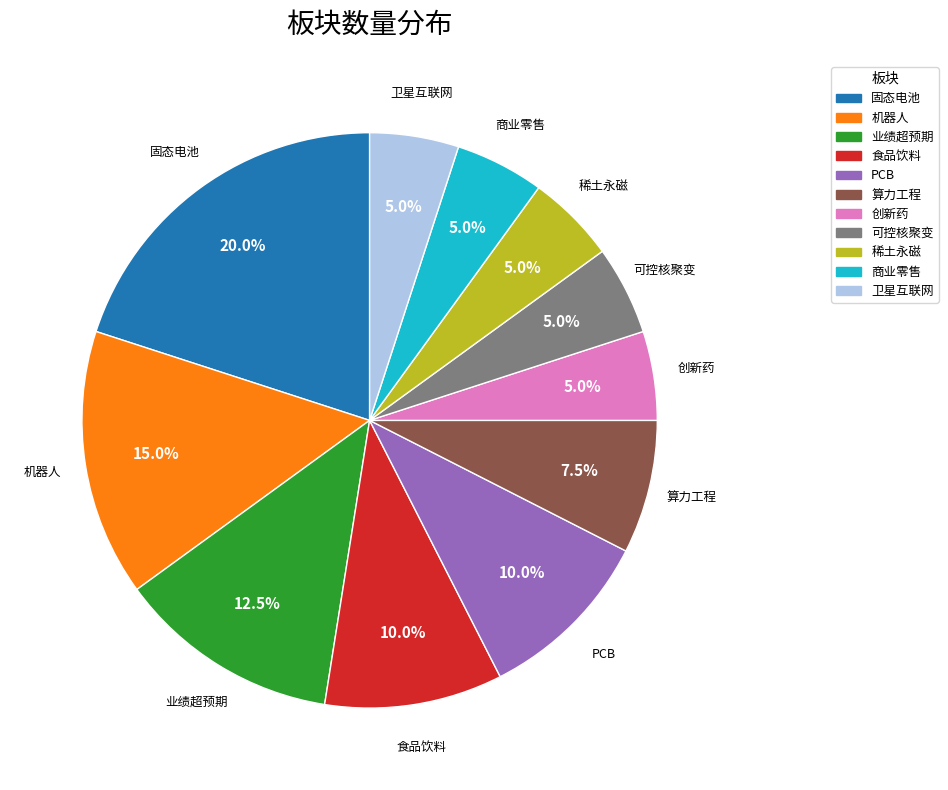

True or false: 商业零售 accounts for 19% of the total.

False